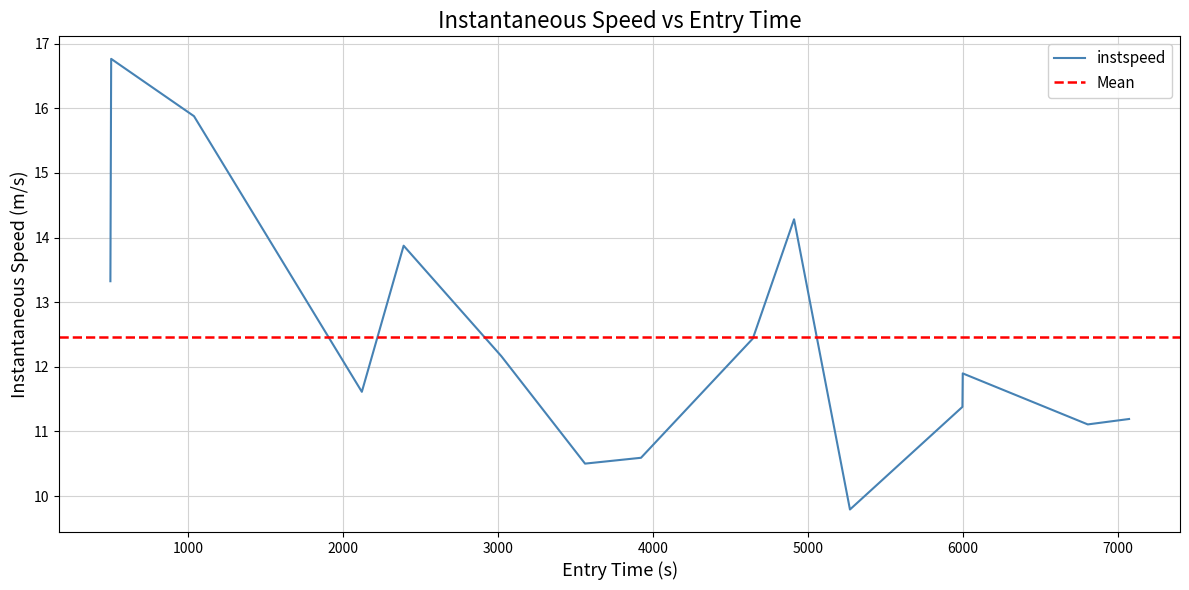

Reading left to right, list all the values displayed in this chart.

13.3	16.8	15.9	11.6	13.9	12.2	10.5	10.6	12.4	14.3	9.8	11.4	11.9	11.1	11.2